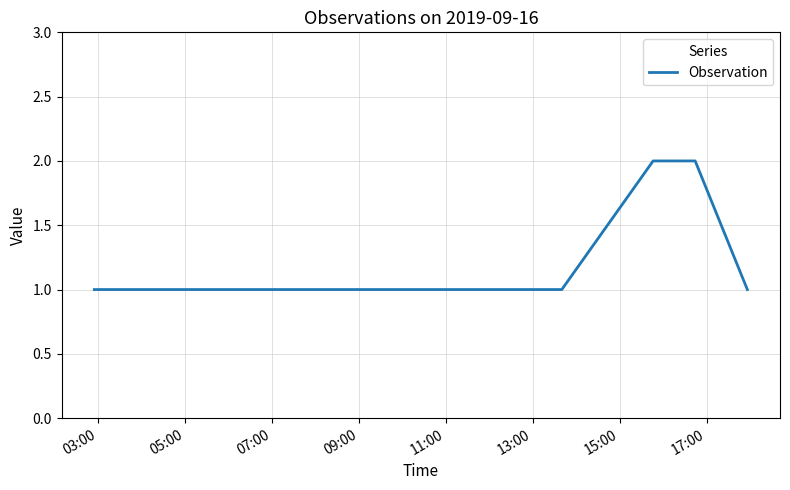

Does the chart have visible grid lines?

Yes